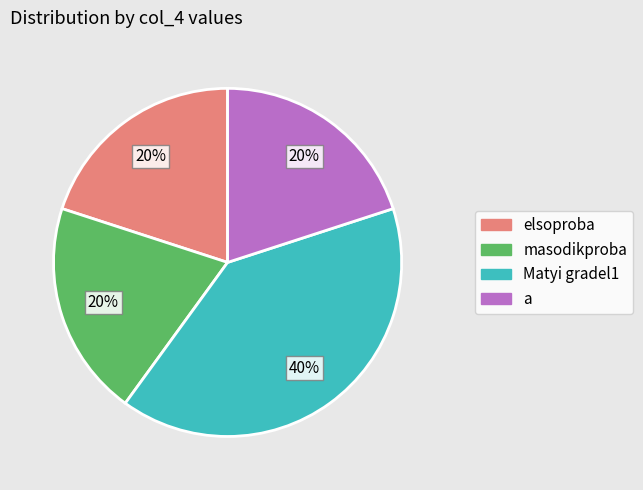

Is it true that masodikproba is 20% of the pie?

True